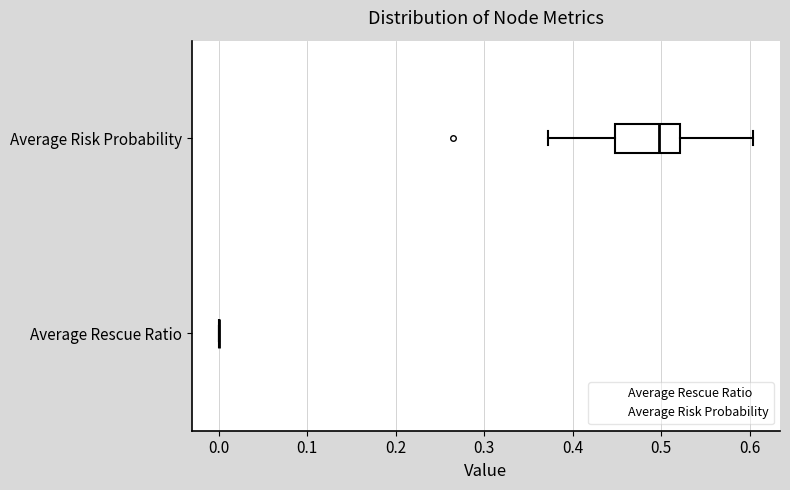

Where is the right edge of the box for Average Risk Probability on the x-axis? The values are not printed on the chart, so give them approximately, as read against the axis.

0.52